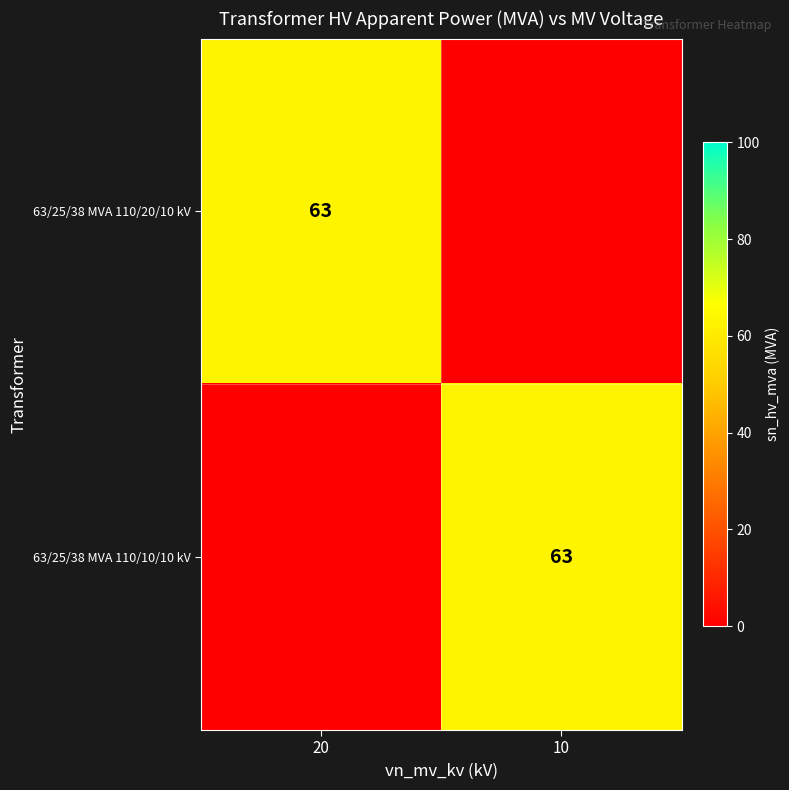

True or false: 63/25/38 MVA 110/20/10 kV has a value of 63 at 20.

True